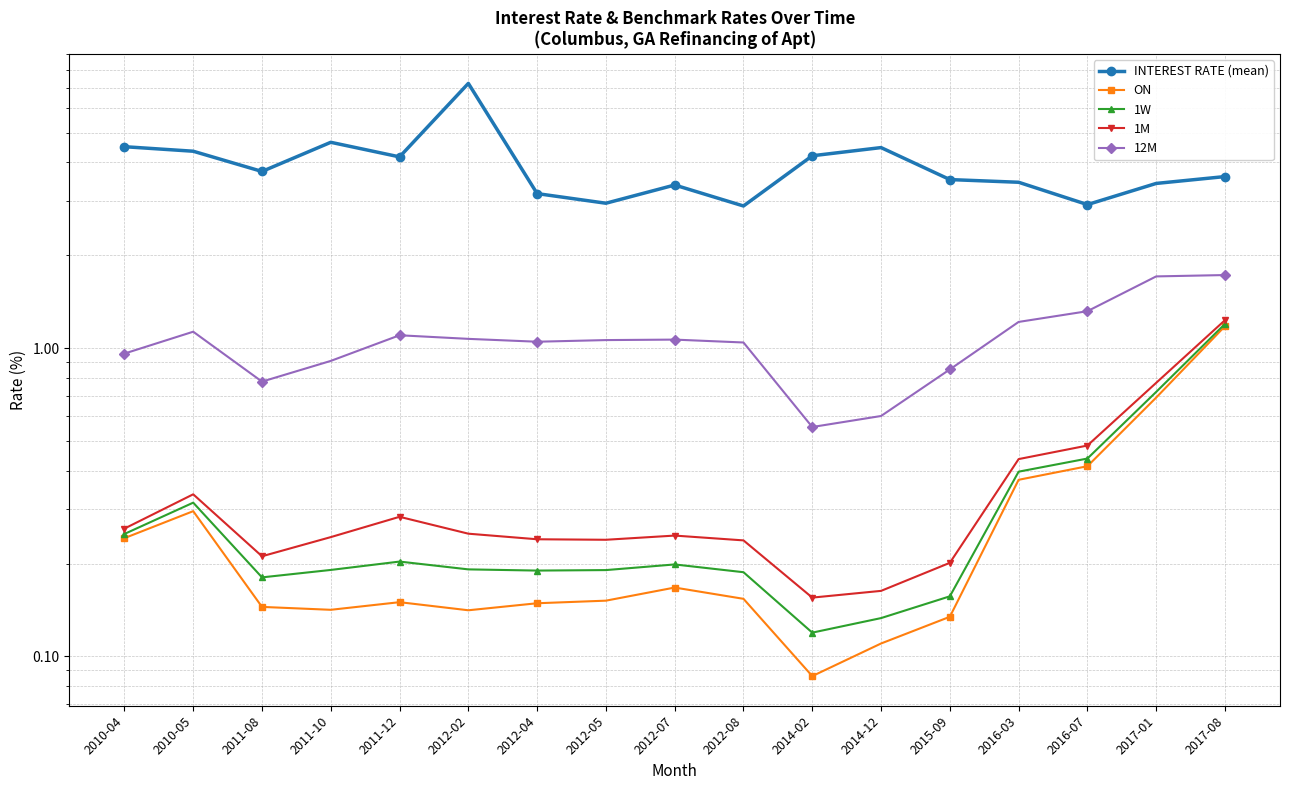

Rank the series by their maximum value, from lowest to highest.

ON, 1W, 1M, 12M, INTEREST RATE (mean)